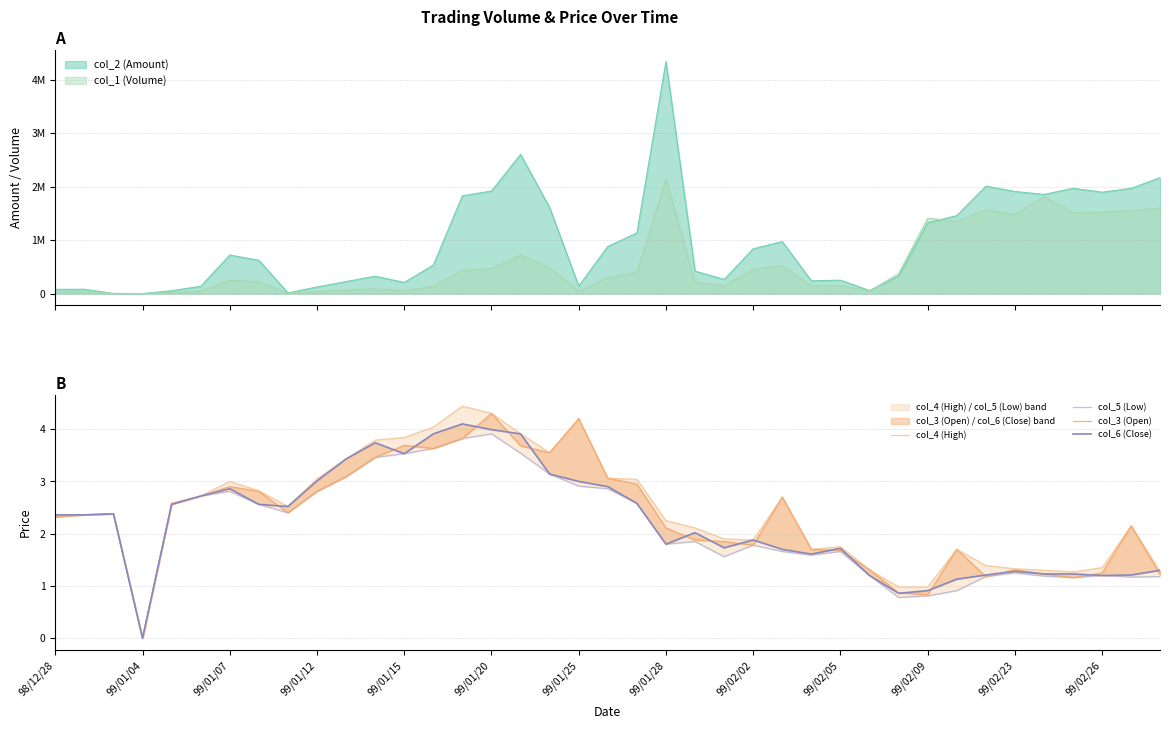

True or false: col_4 (High) and col_5 (Low) cross at least once.

False